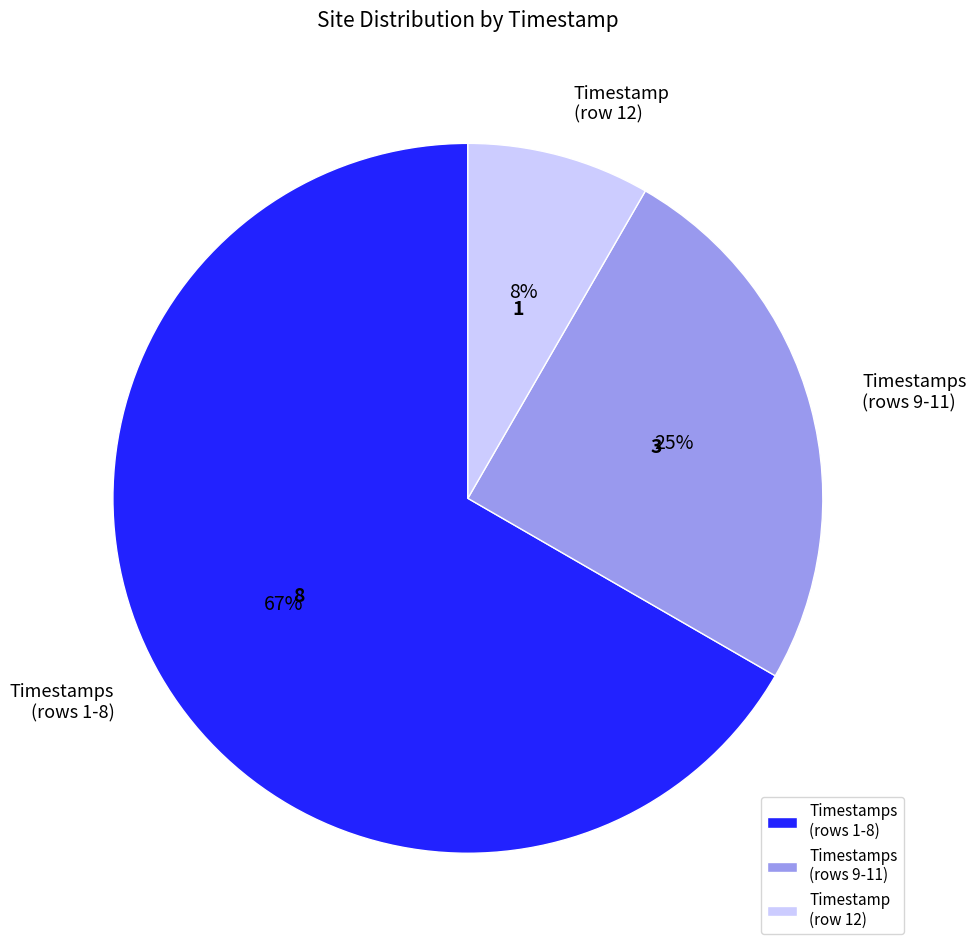

Which slice is the largest?

Timestamps (rows 1-8)